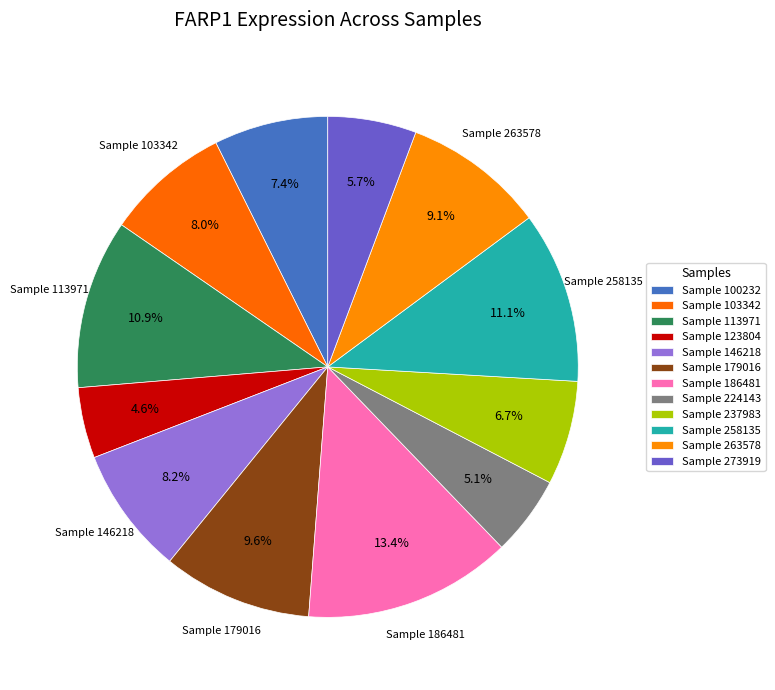

Which slice is the largest?

186481